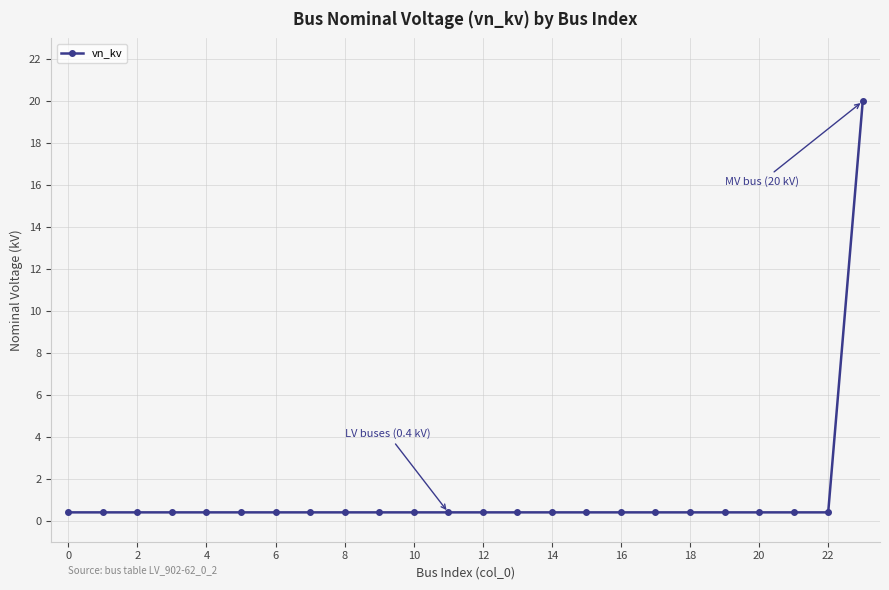

How many lines are shown in the chart?

1